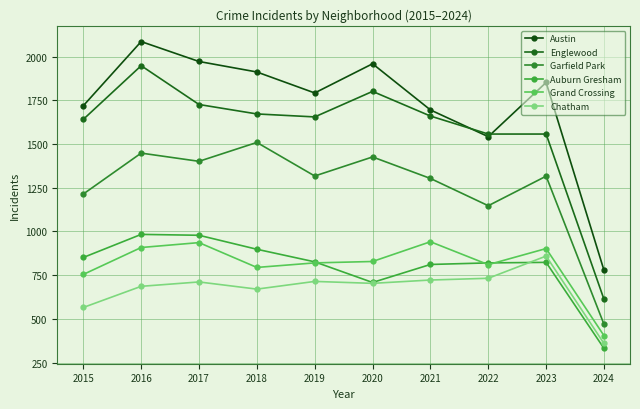

Does the chart display data point markers on the line(s)?

Yes